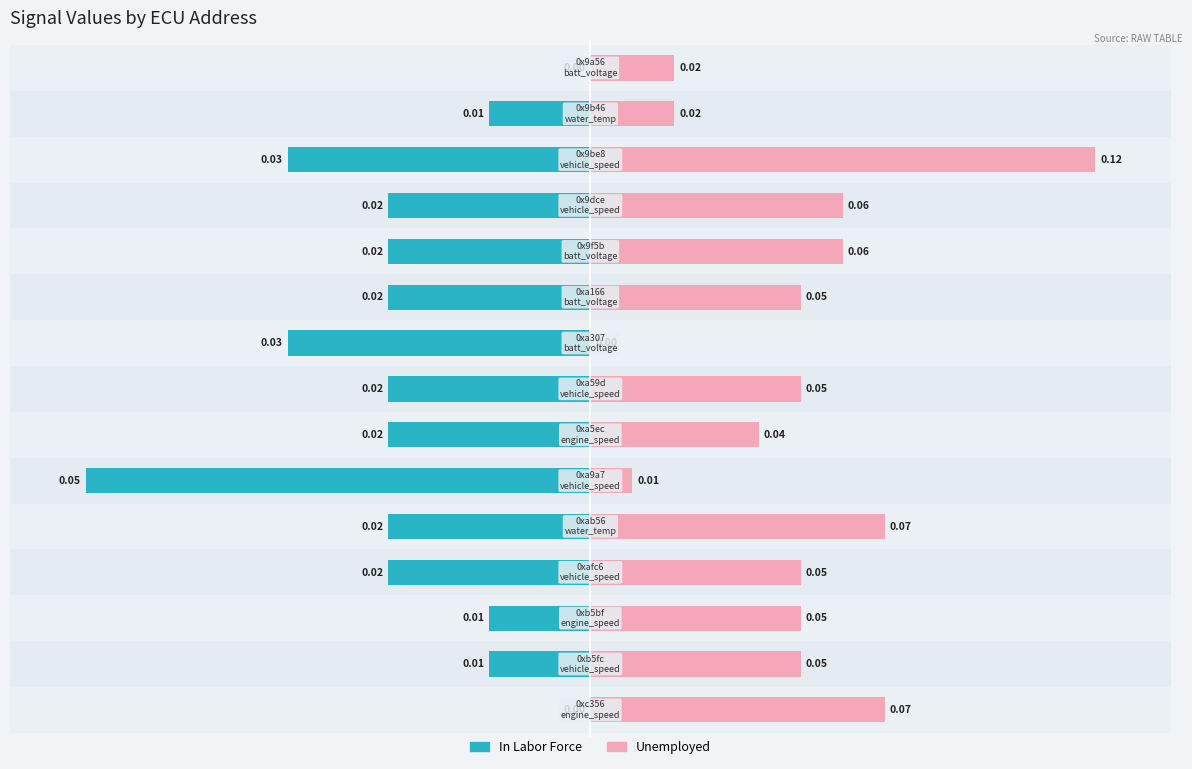

Rank the series by their maximum value, from lowest to highest.

In Labor Force, Unemployed